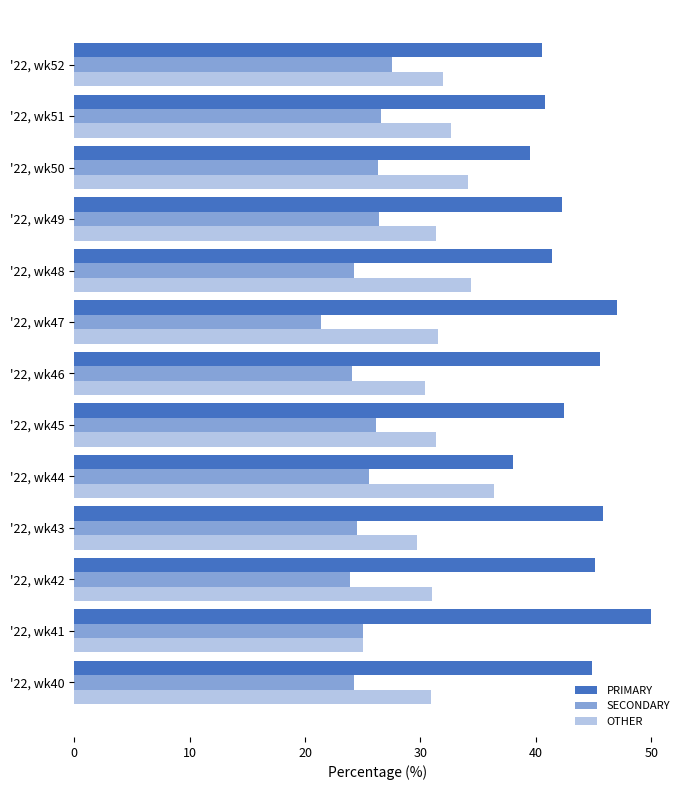

What is the lowest value of the SECONDARY series?

21.4